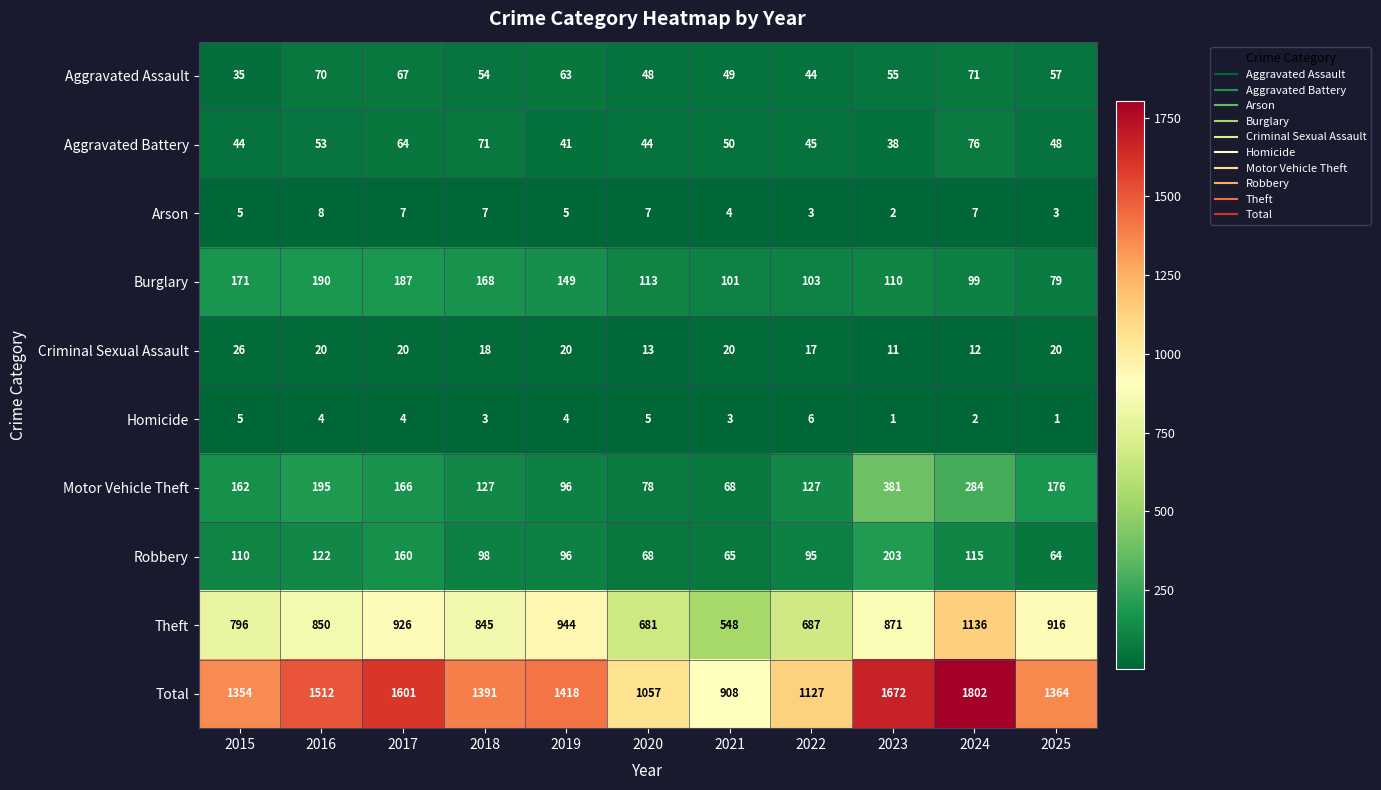

Read the Criminal Sexual Assault value at 2015, to the nearest 5.

25